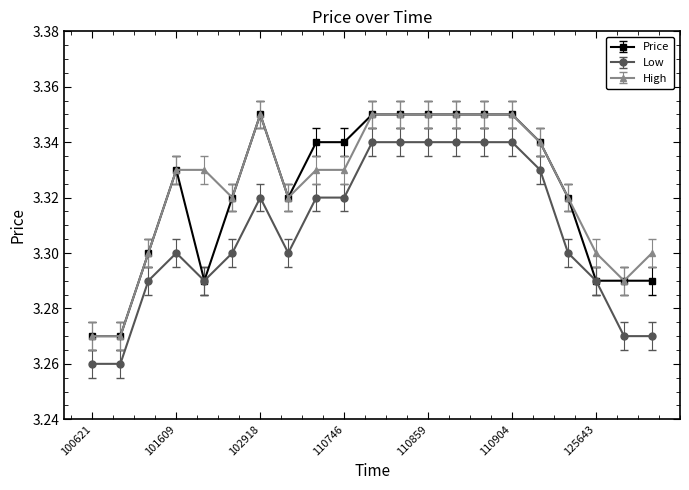

At how many categories does at least one series exceed 3?

21